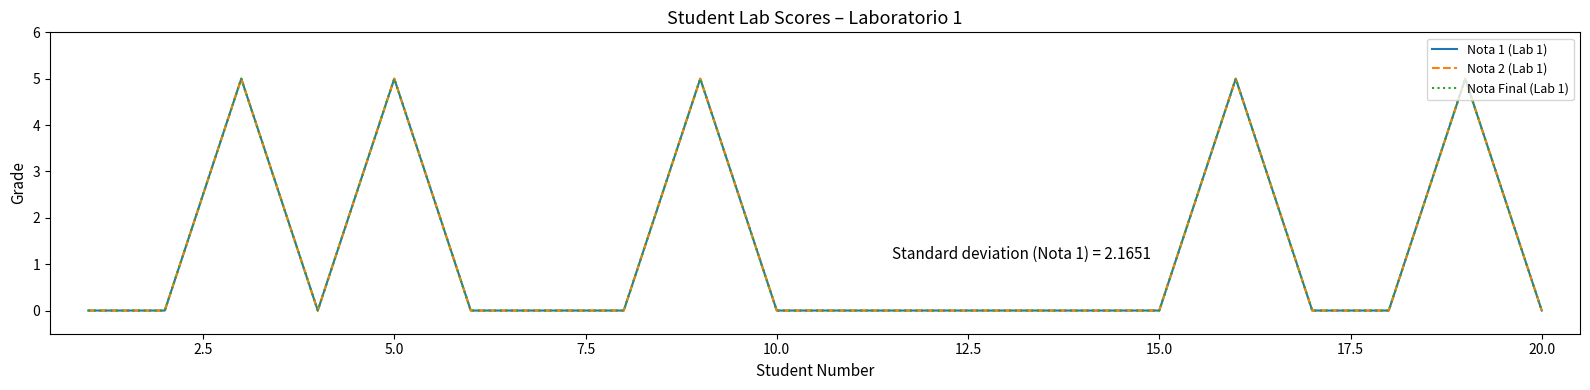

Is this an area chart (filled region under the line)?

No